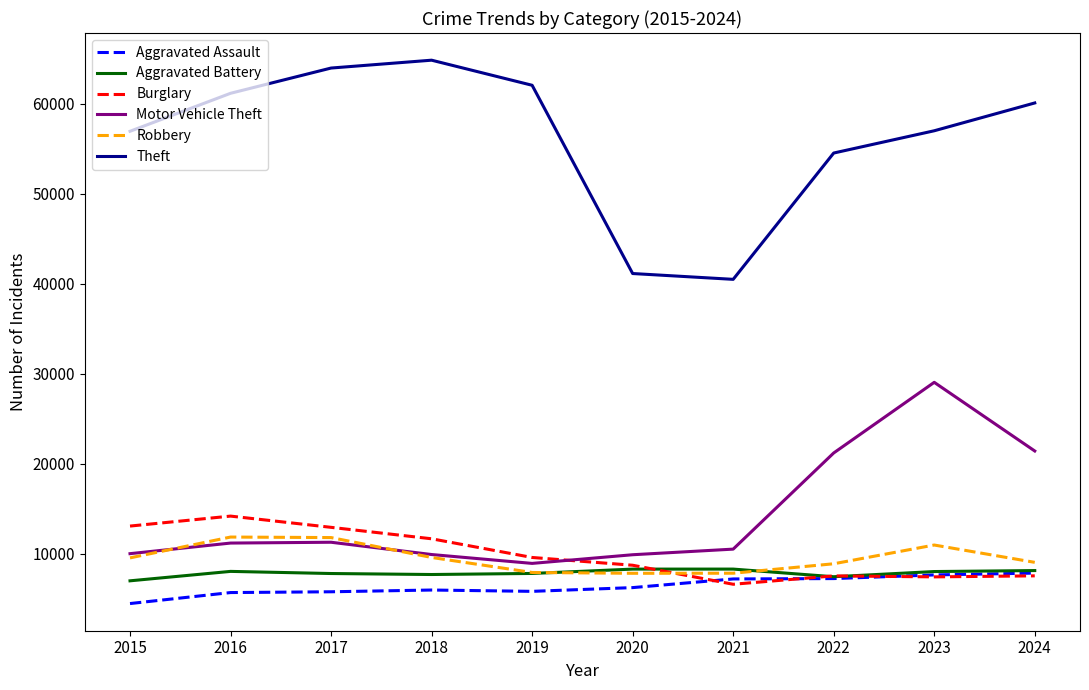

Where do Burglary and Robbery first cross each other?

2020 and 2021